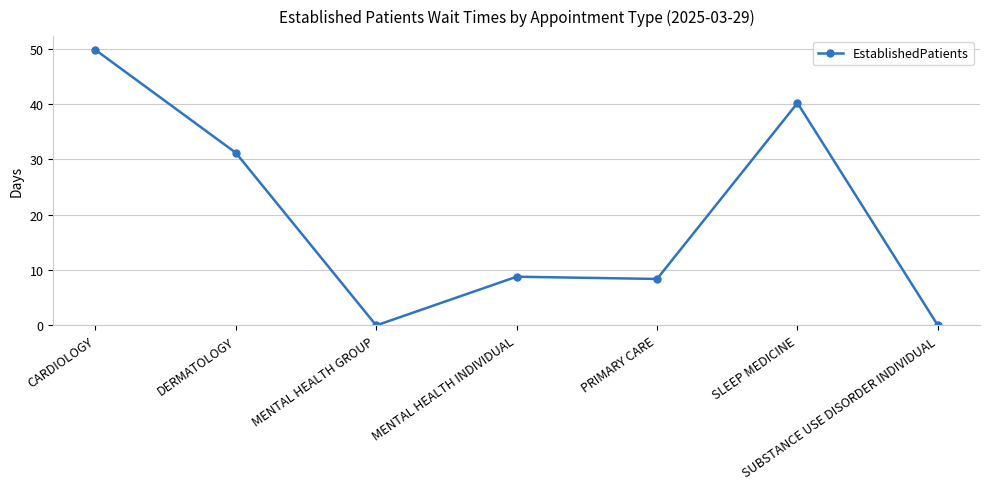

At which label does the data first exceed 8?

CARDIOLOGY